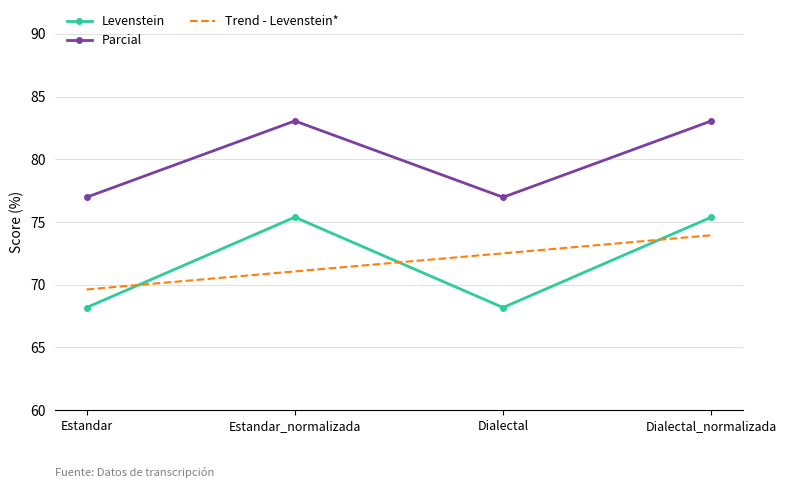

True or false: Levenstein has a value of 45.9 at Dialectal.

False